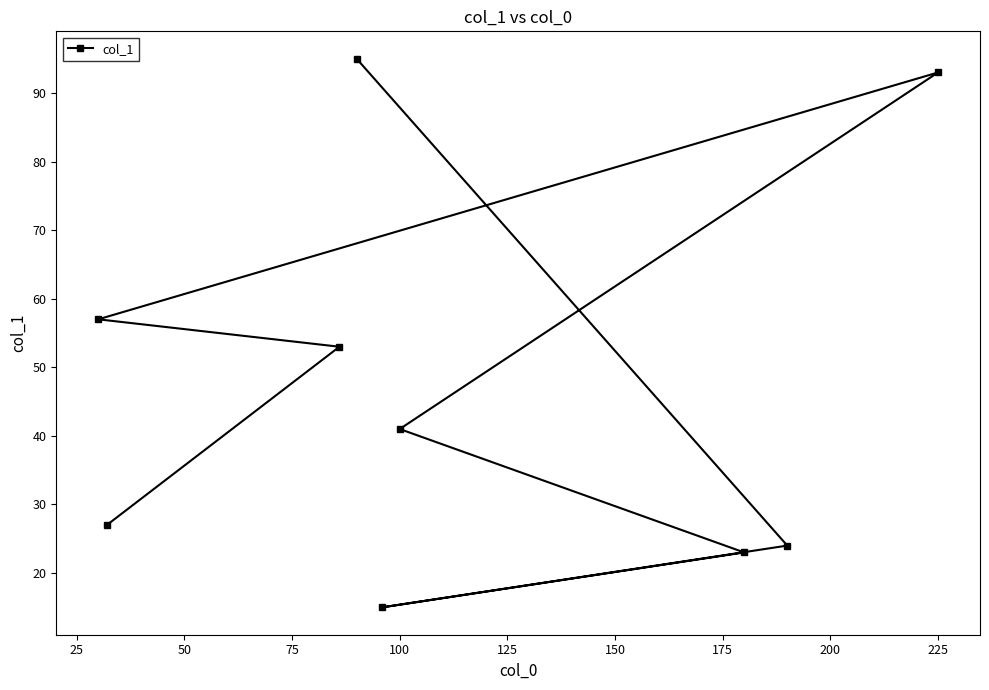

Reading left to right, list all the values displayed in this chart.

57	27	53	95	15	41	23	24	93